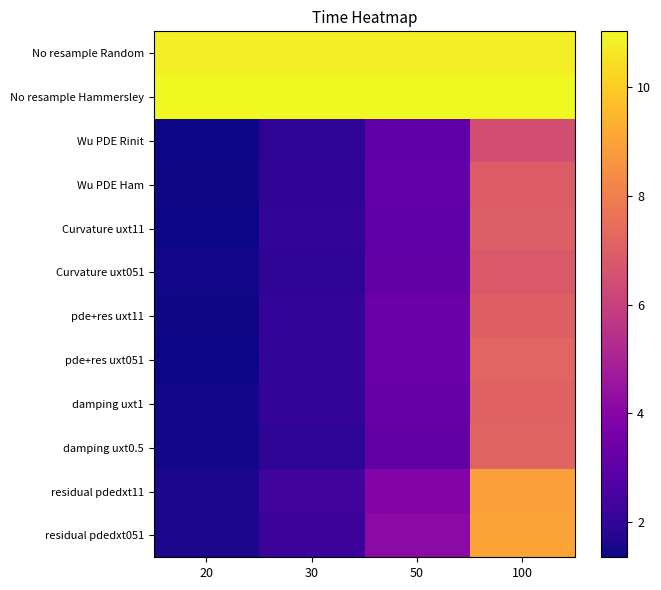

Which label corresponds to the smallest value in the chart?

20